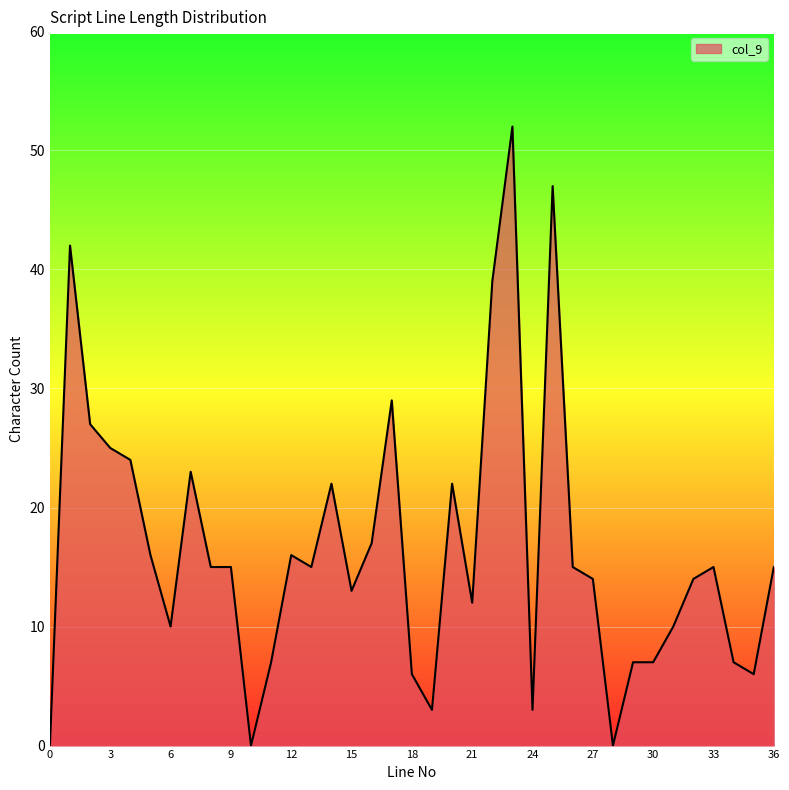

What is the maximum value shown in the chart?

52